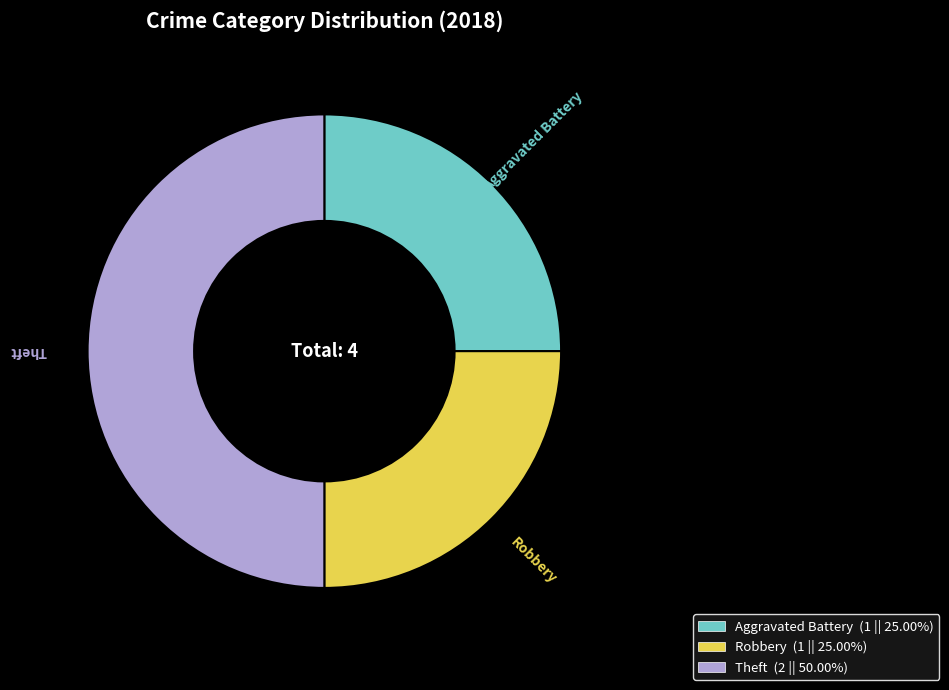

Does Robbery account for over 50% of the chart?

No